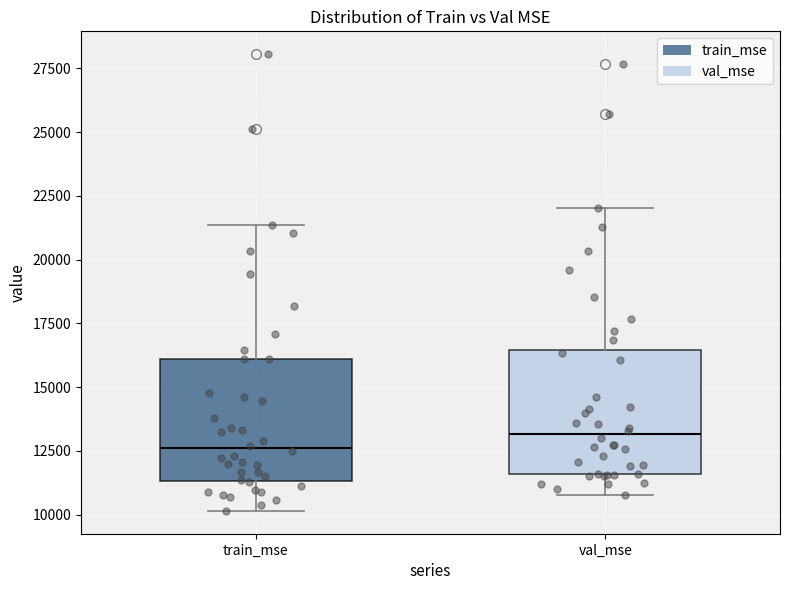

Reading left to right, read every box against the y-axis: the position of its median line, the range the box covers, and the ends of its whiskers. The values are not printed on the chart, so give them approximately, as read against the axis.

train_mse: median 12500, box 11500 to 16000, whiskers 10000 to 21500
val_mse: median 13000, box 11500 to 16500, whiskers 11000 to 22000